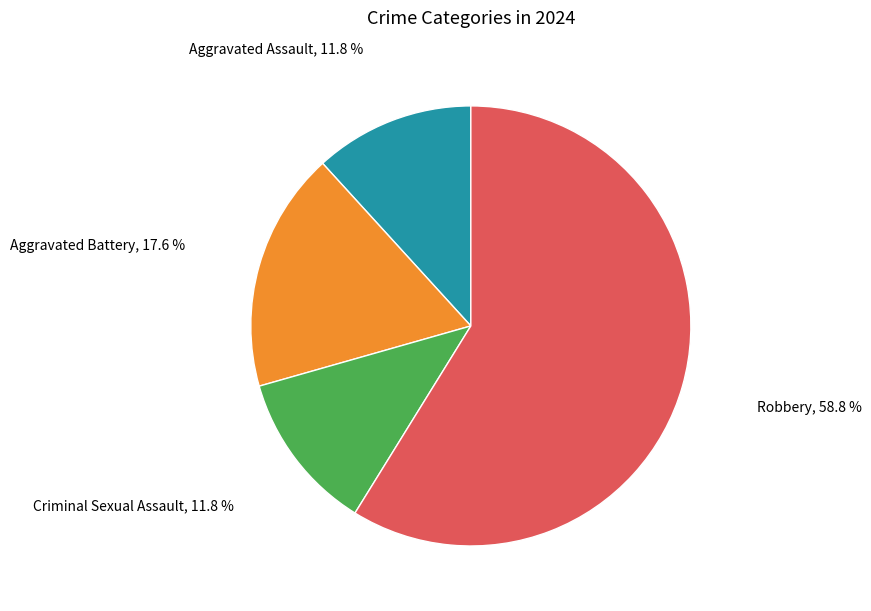

Count the number of slices in the pie.

4